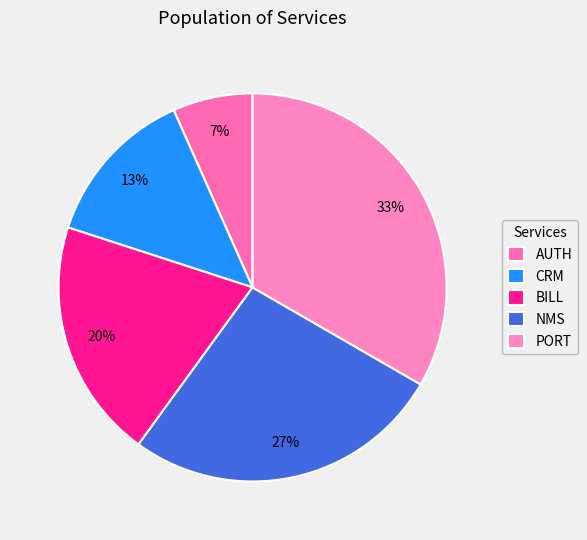

What percentage is NOT represented by PORT?

66.7%